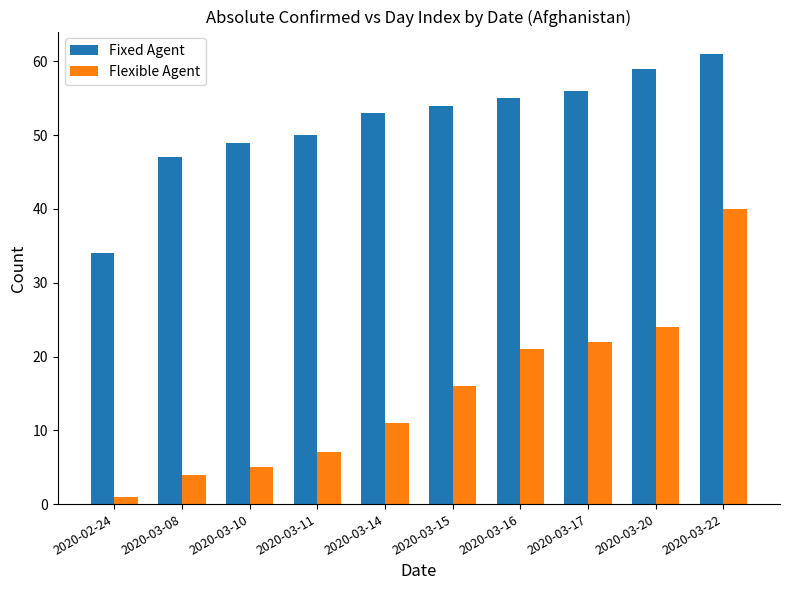

What is the spread (max minus min) of values at 2020-03-22?

21